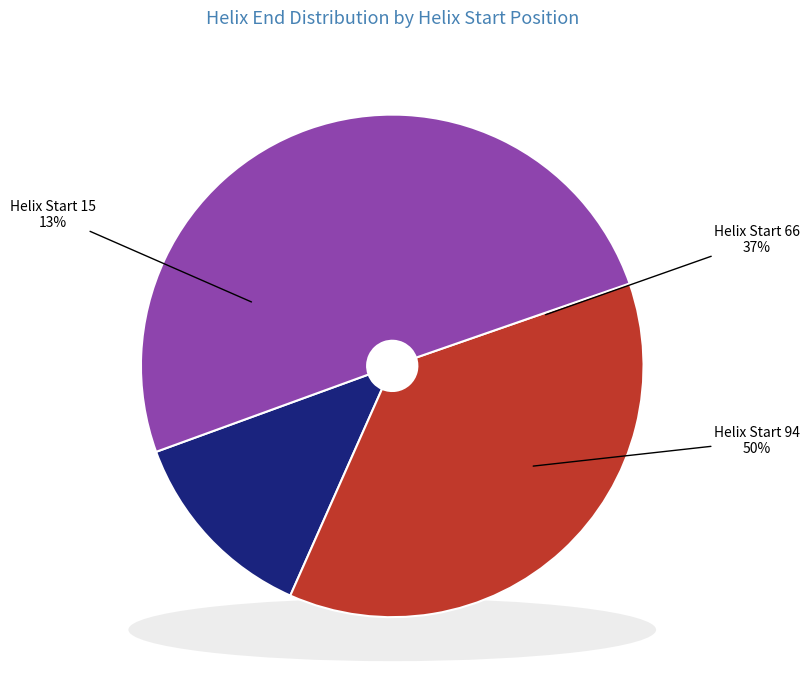

Which slice represents more than half of the pie?

Helix Start 94